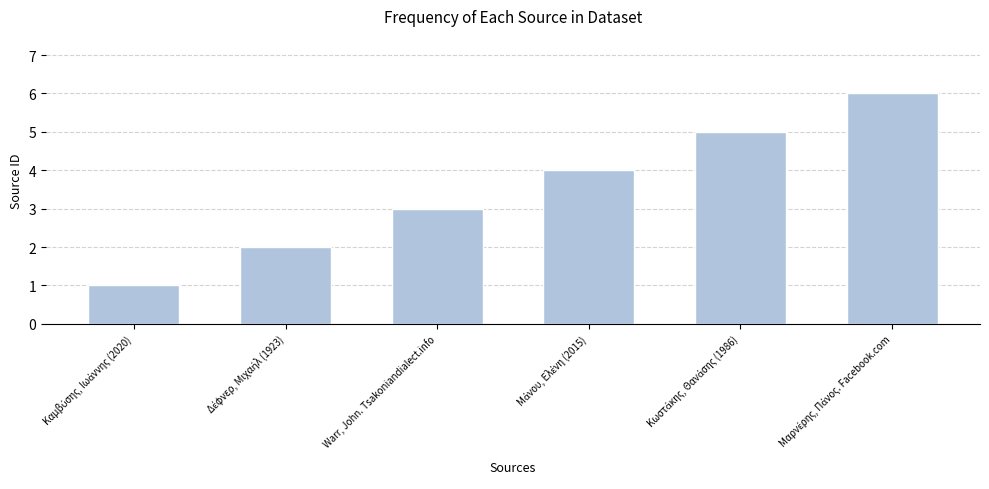

The chart shows a value of 2 at Warr, John. Tsakoniandialect.info. True or false?

False